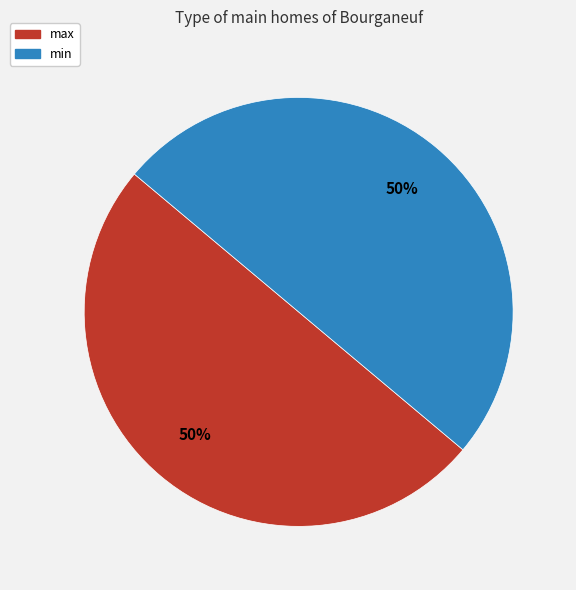

To the nearest percent, what is the average slice percentage?

50%